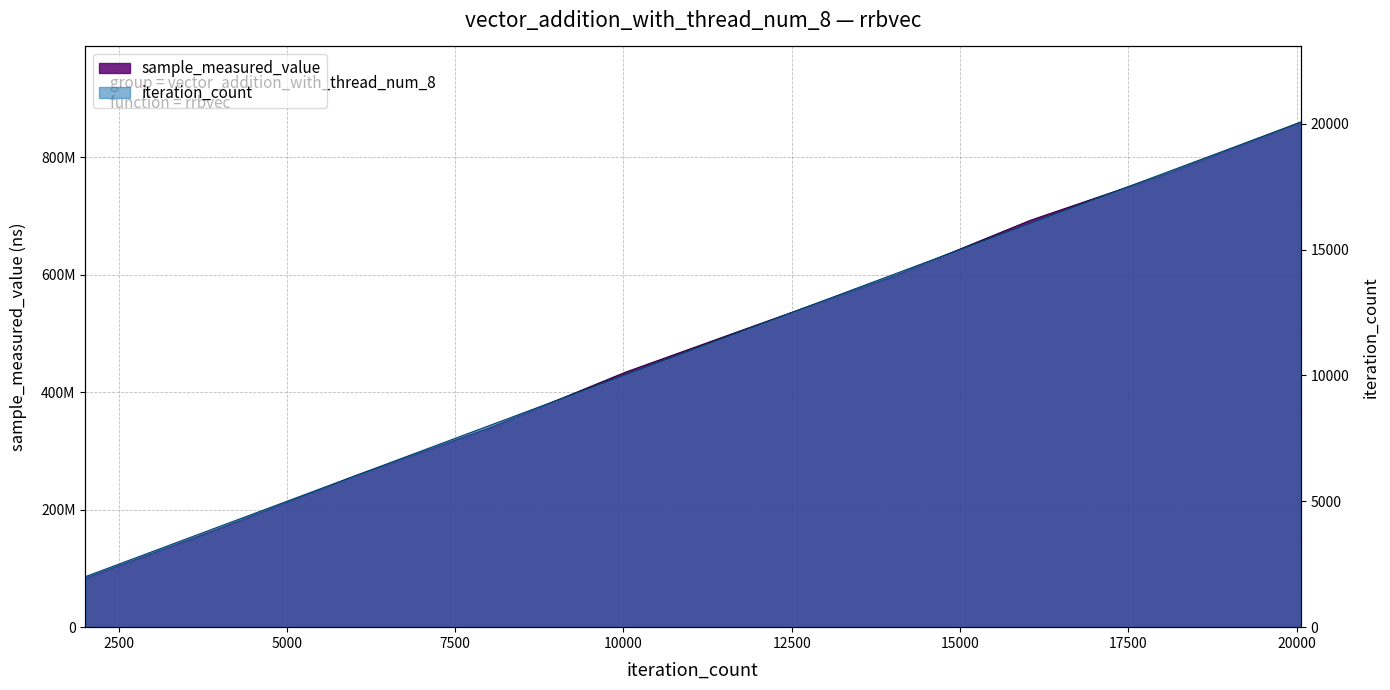

At how many categories does at least one series exceed 152879873?

9